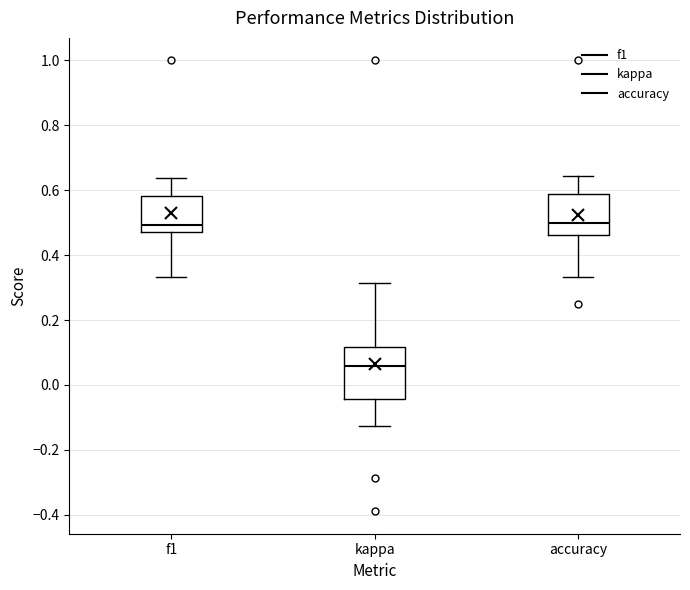

Reading left to right, read every box against the y-axis: the position of its median line, the range the box covers, and the ends of its whiskers. The values are not printed on the chart, so give them approximately, as read against the axis.

f1: median 0.50, box 0.48 to 0.58, whiskers 0.34 to 0.64
kappa: median 0.06, box -0.04 to 0.12, whiskers -0.12 to 0.32
accuracy: median 0.50, box 0.46 to 0.58, whiskers 0.34 to 0.64